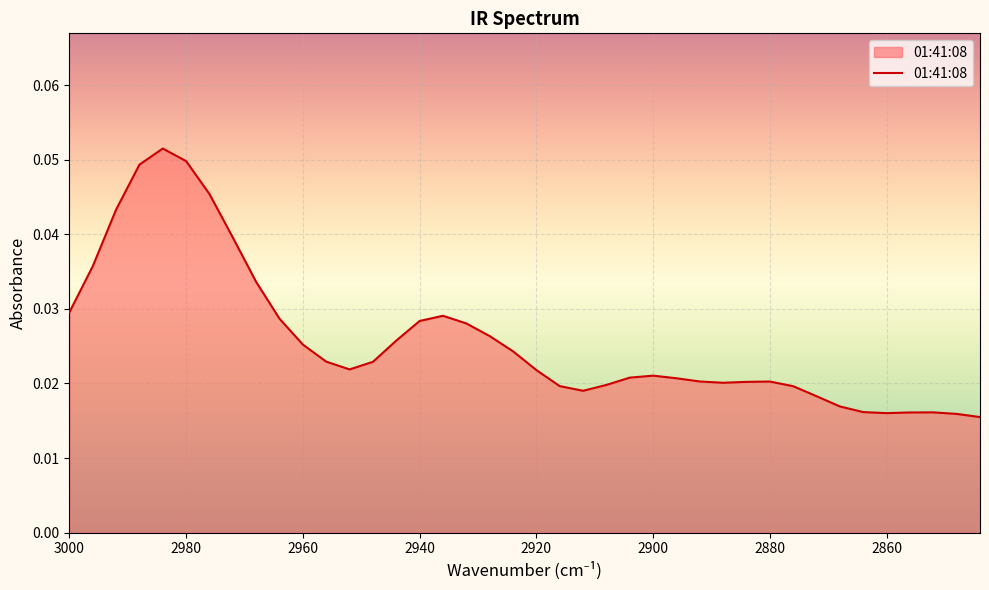

The value at 2988 is 0.0. True or false?

True